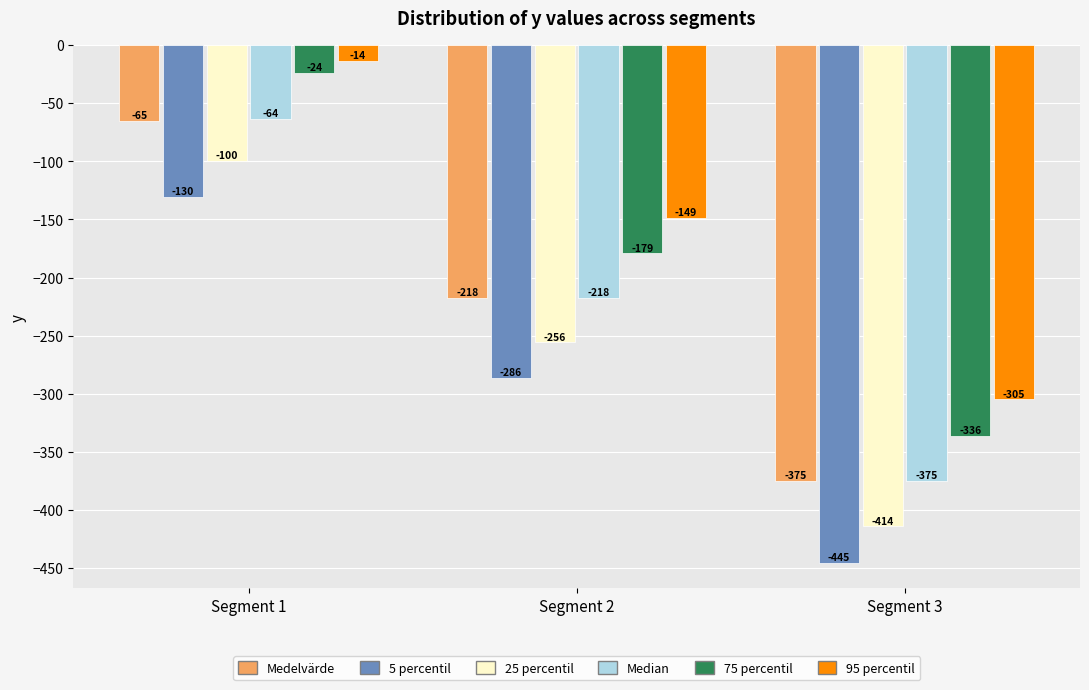

Which series has the largest range (max minus min)?

5 percentil